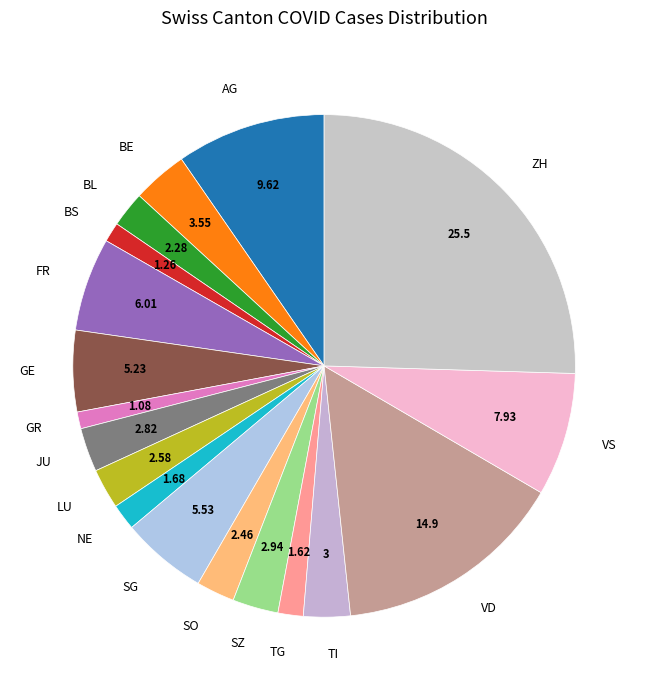

Which has a higher value, VD or TI?

VD